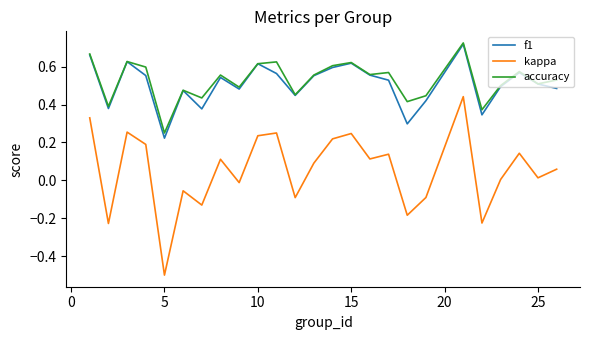

What is the minimum value shown in the chart?

-0.5